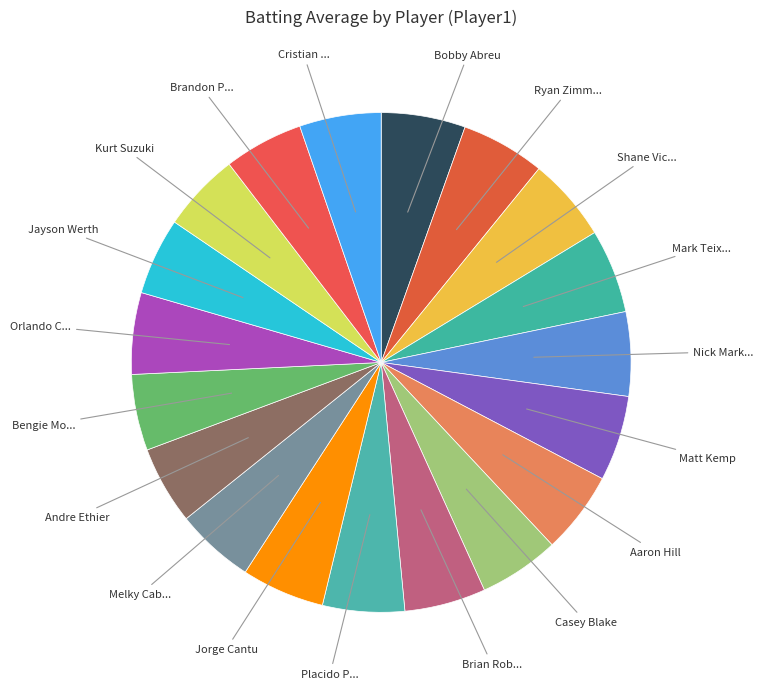

How many slices are in this pie chart?

19